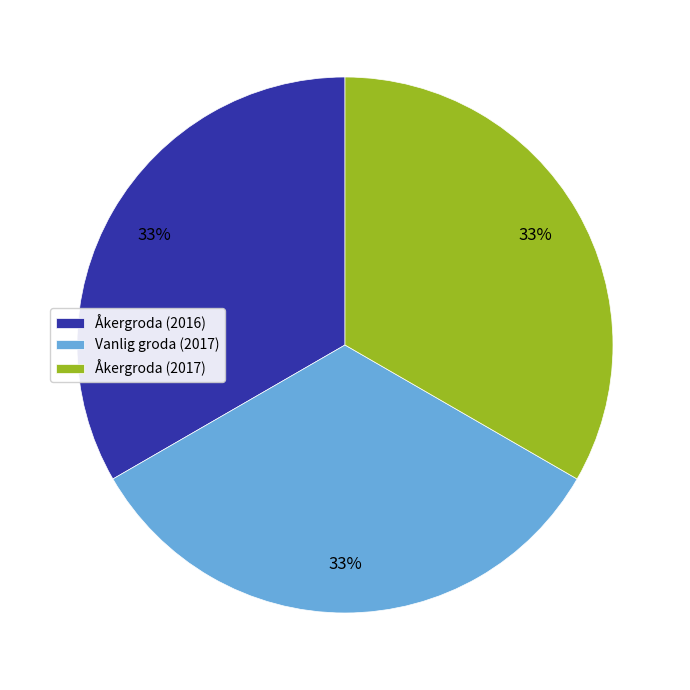

Is it true that Vanlig groda (2017) is 33% of the pie?

True